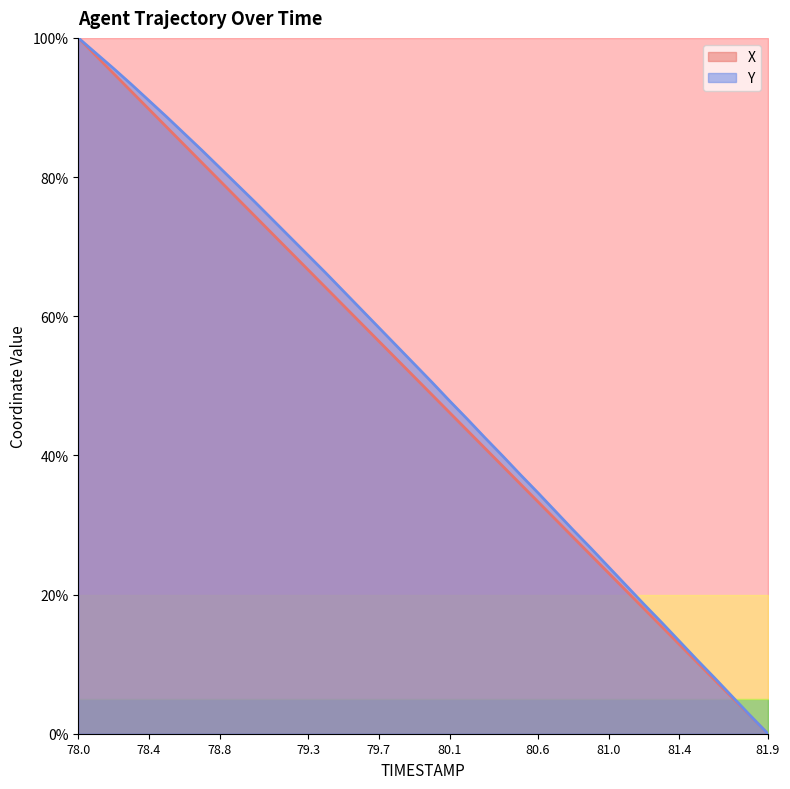

Is the value of Y at 79.9 greater than the value of X at 81.0?

Yes